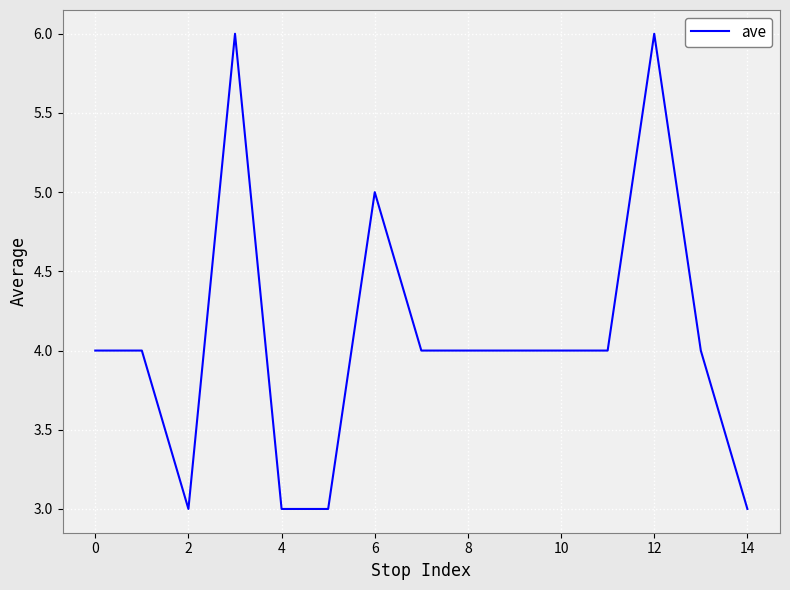

What is the minimum value shown in the chart?

3